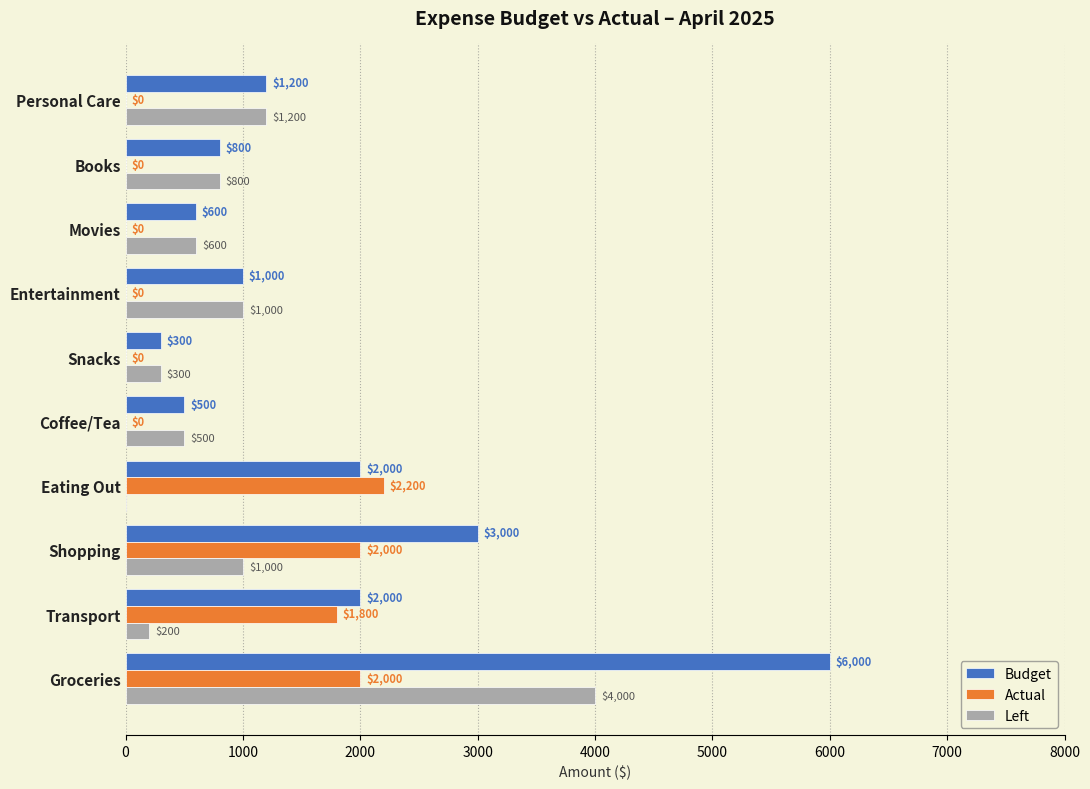

What is the lowest value of the Left series?

-200